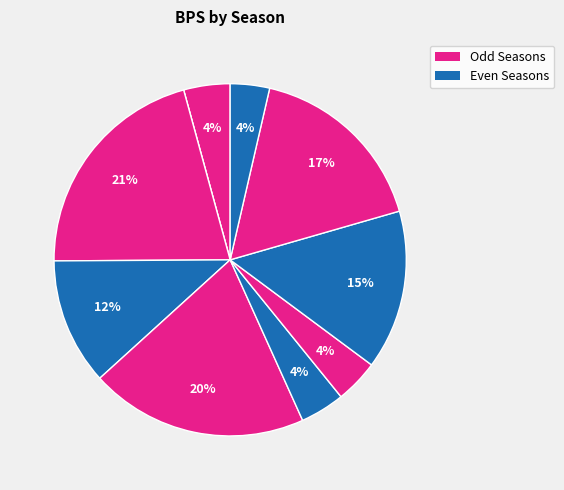

How many segments does this pie chart have?

10